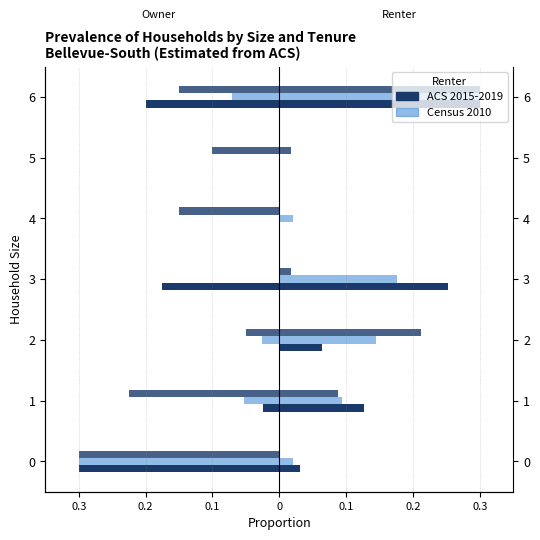

Are the bars grouped side by side (vs. stacked)?

Yes